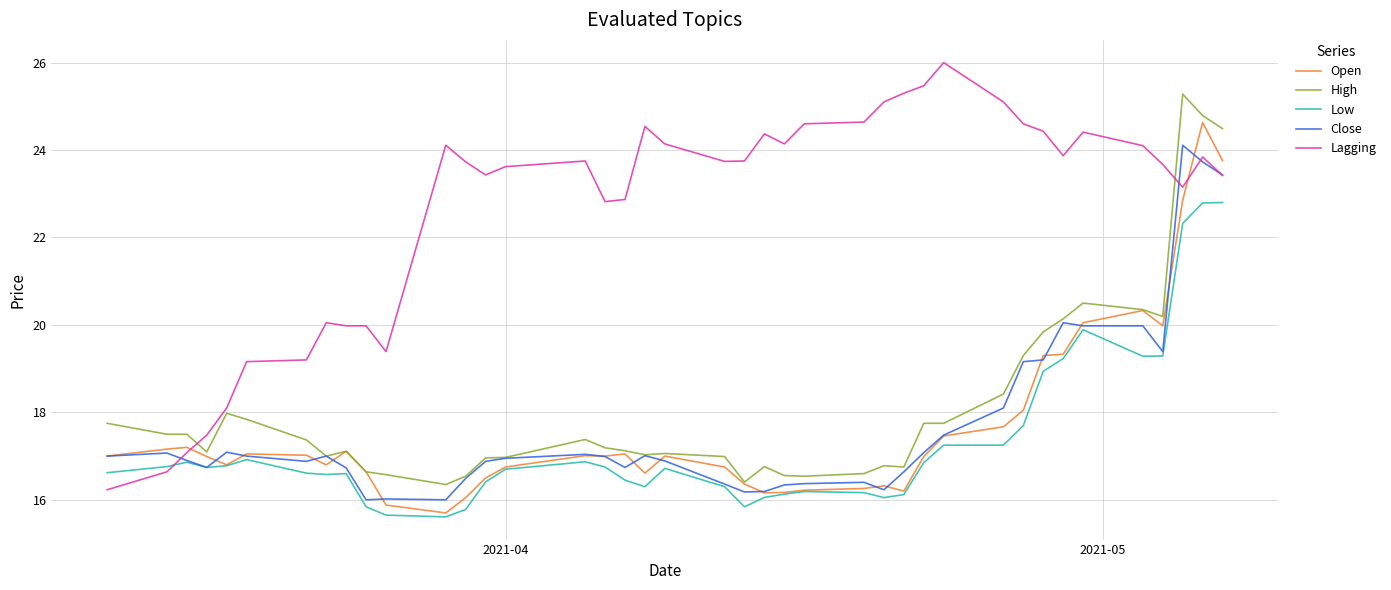

What are all the series names shown in the legend?

Open, High, Low, Close, Lagging